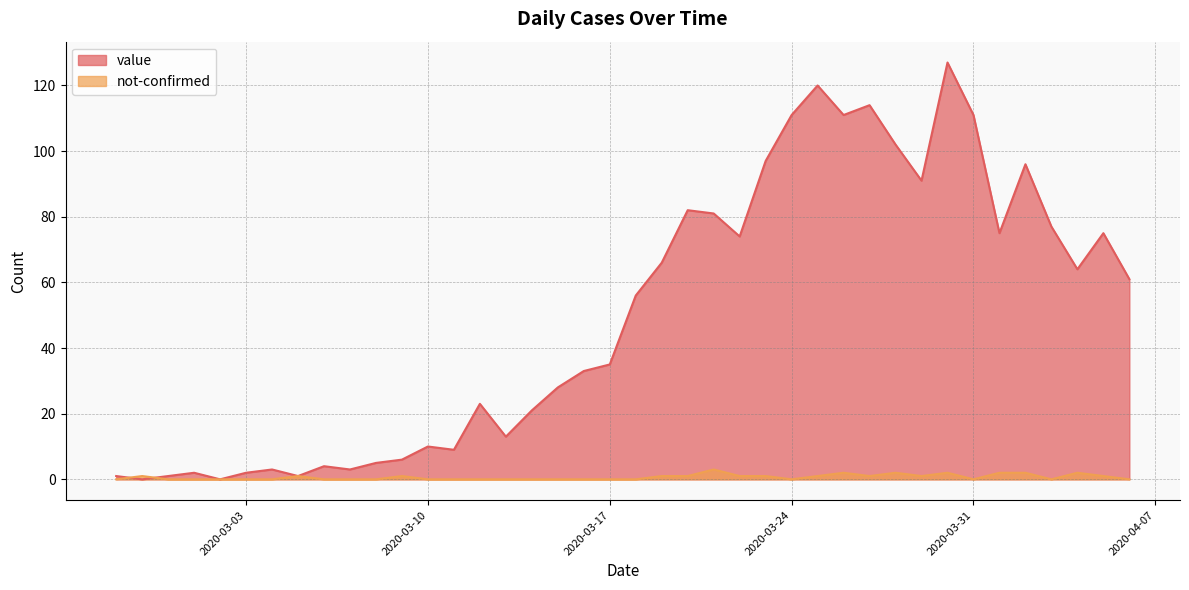

Does the chart have visible grid lines?

Yes